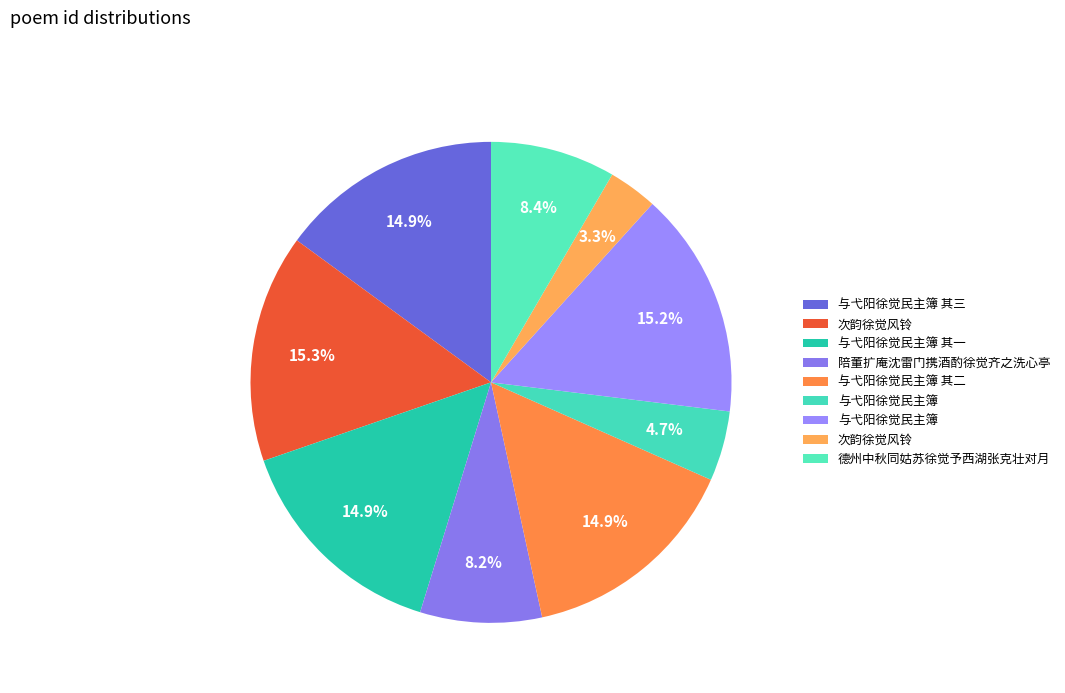

Is there any slice that represents more than half of the pie?

No